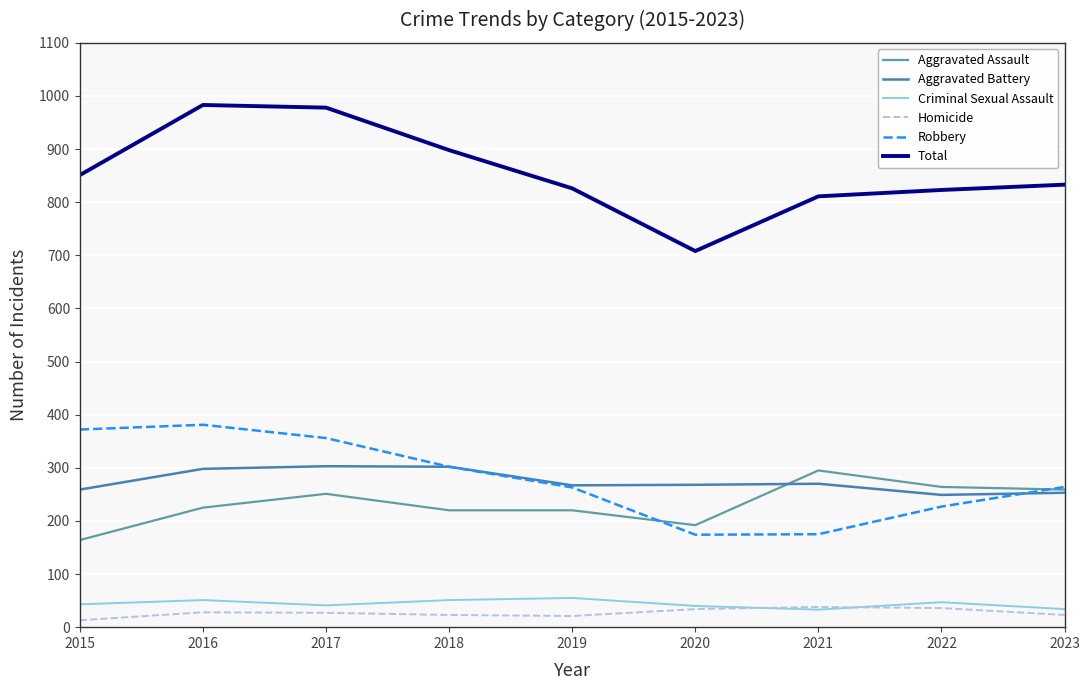

What is the difference between the Criminal Sexual Assault values at 2023 and 2018?

17